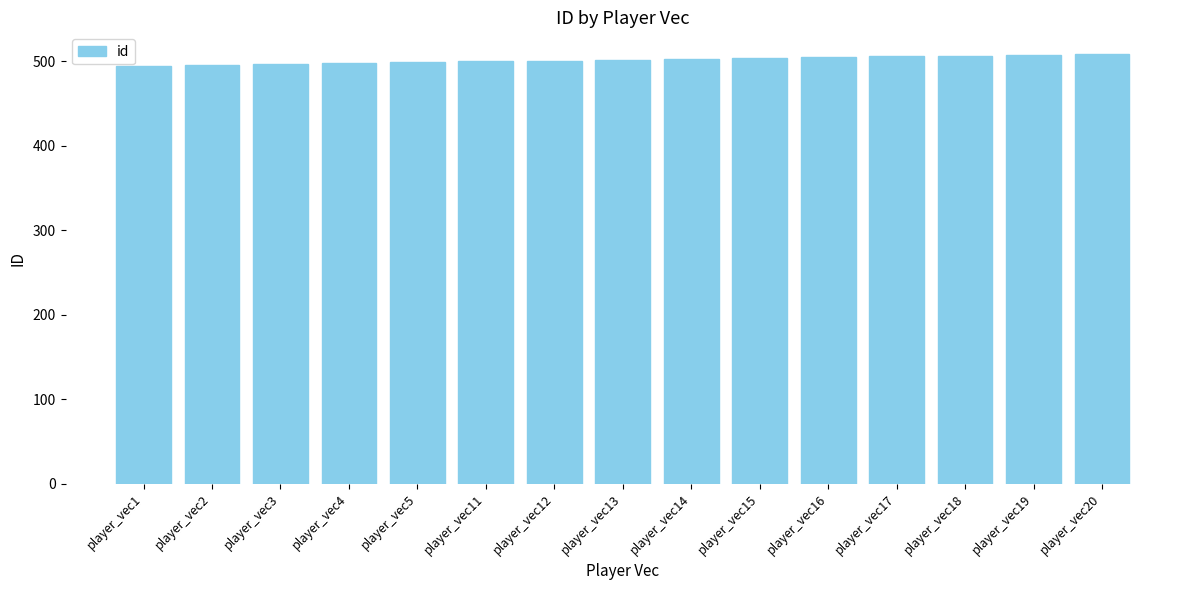

What is the ratio of the value at player_vec14 to the value at player_vec4?

1.0